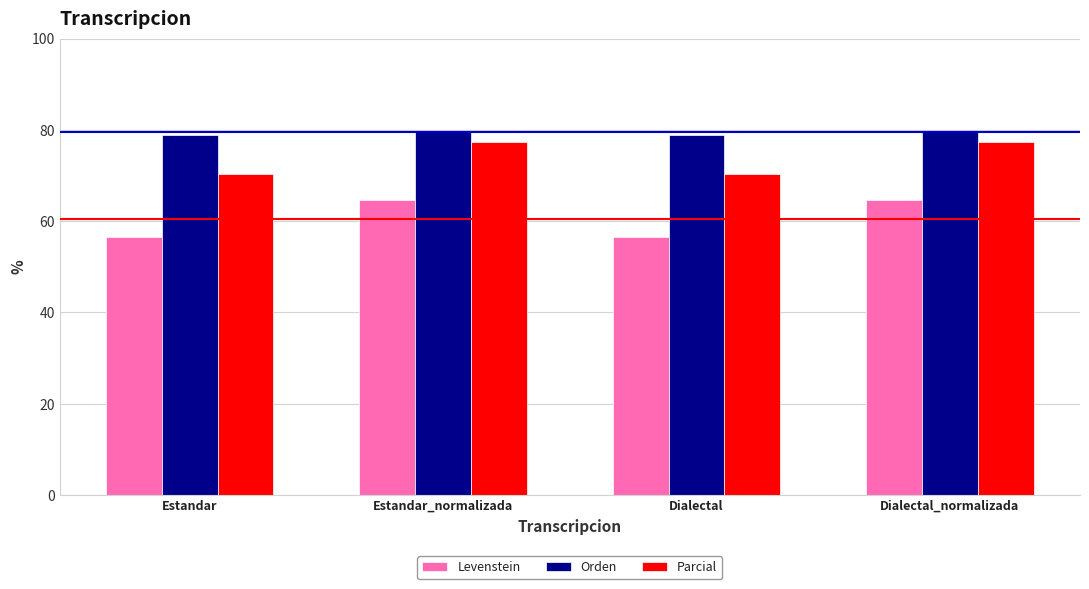

What are all the series names shown in the legend?

Levenstein, Orden, Parcial